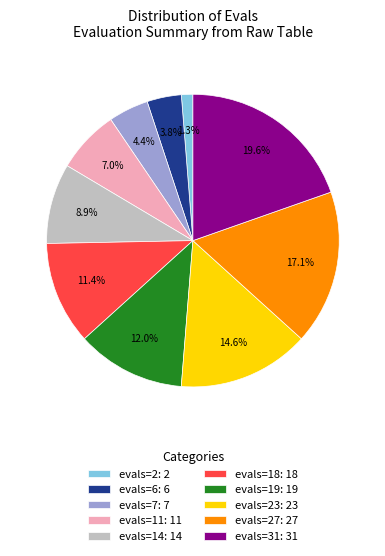

Rank the categories by value from highest to lowest.

evals=31: 31, evals=27: 27, evals=23: 23, evals=19: 19, evals=18: 18, evals=14: 14, evals=11: 11, evals=7: 7, evals=6: 6, evals=2: 2